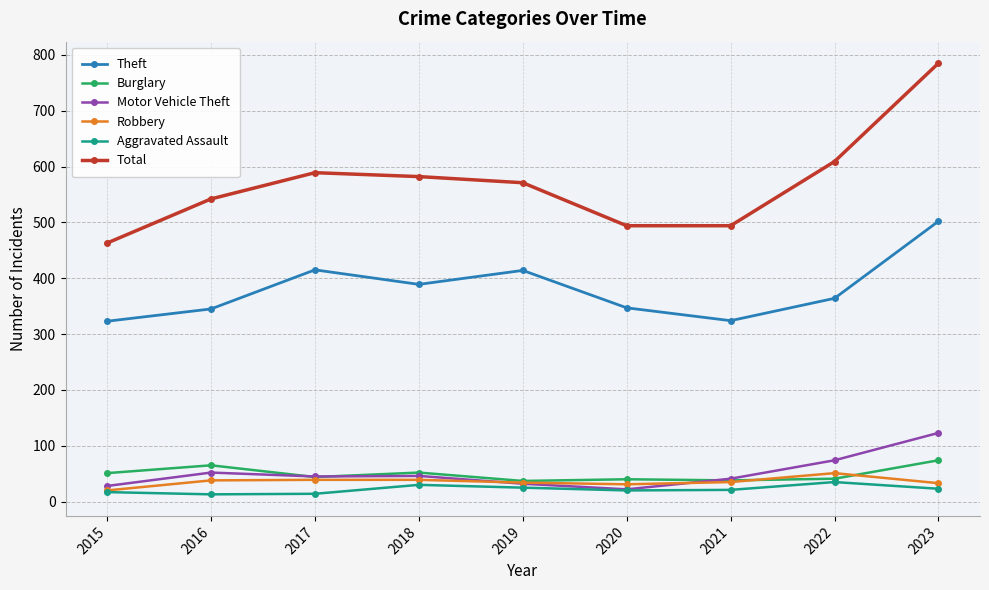

What is the value of the Robbery point at the 2nd from the left?

38